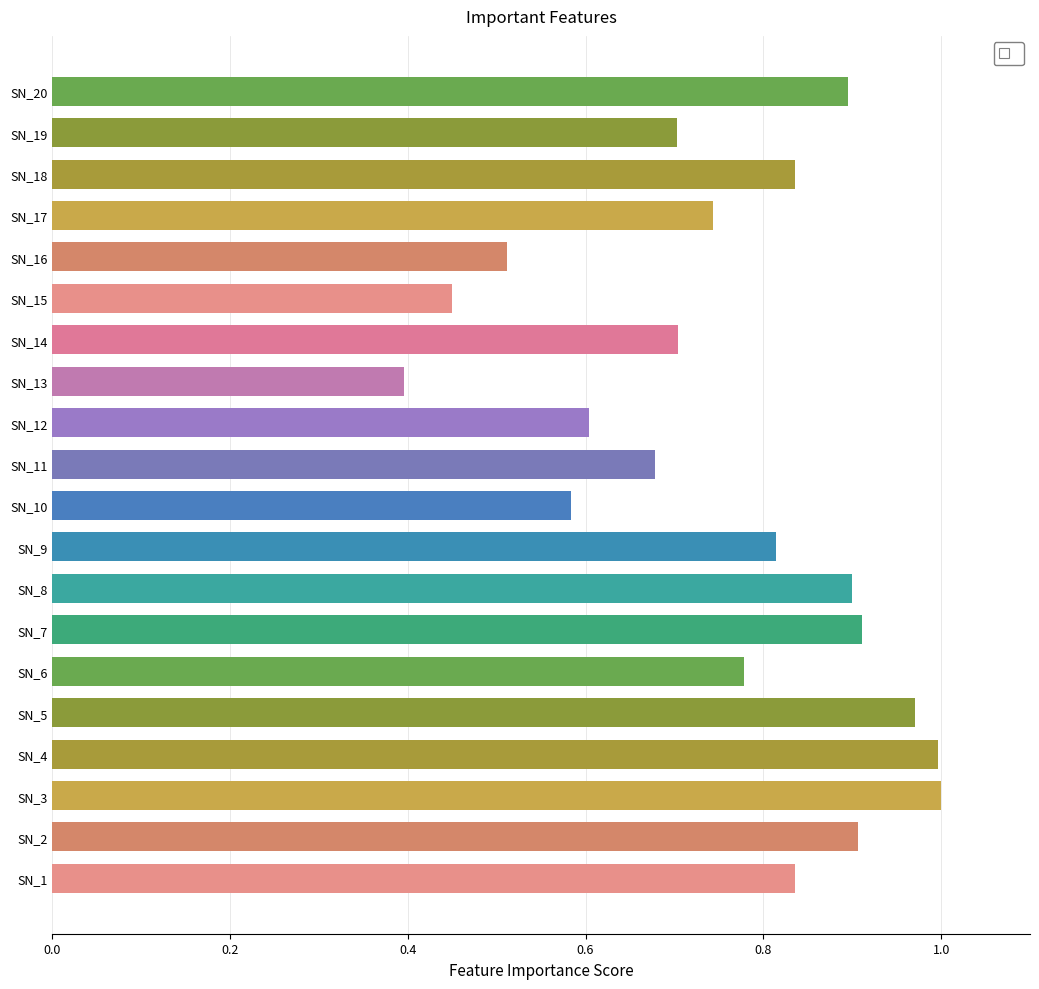

The value at SN_19 is 1.3. True or false?

False